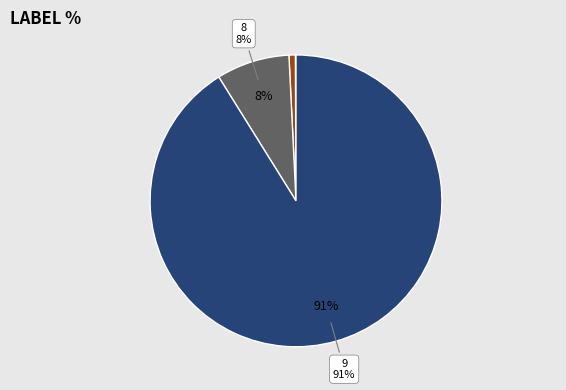

To the nearest percent, what is the difference between the largest and smallest slice percentages?

91%